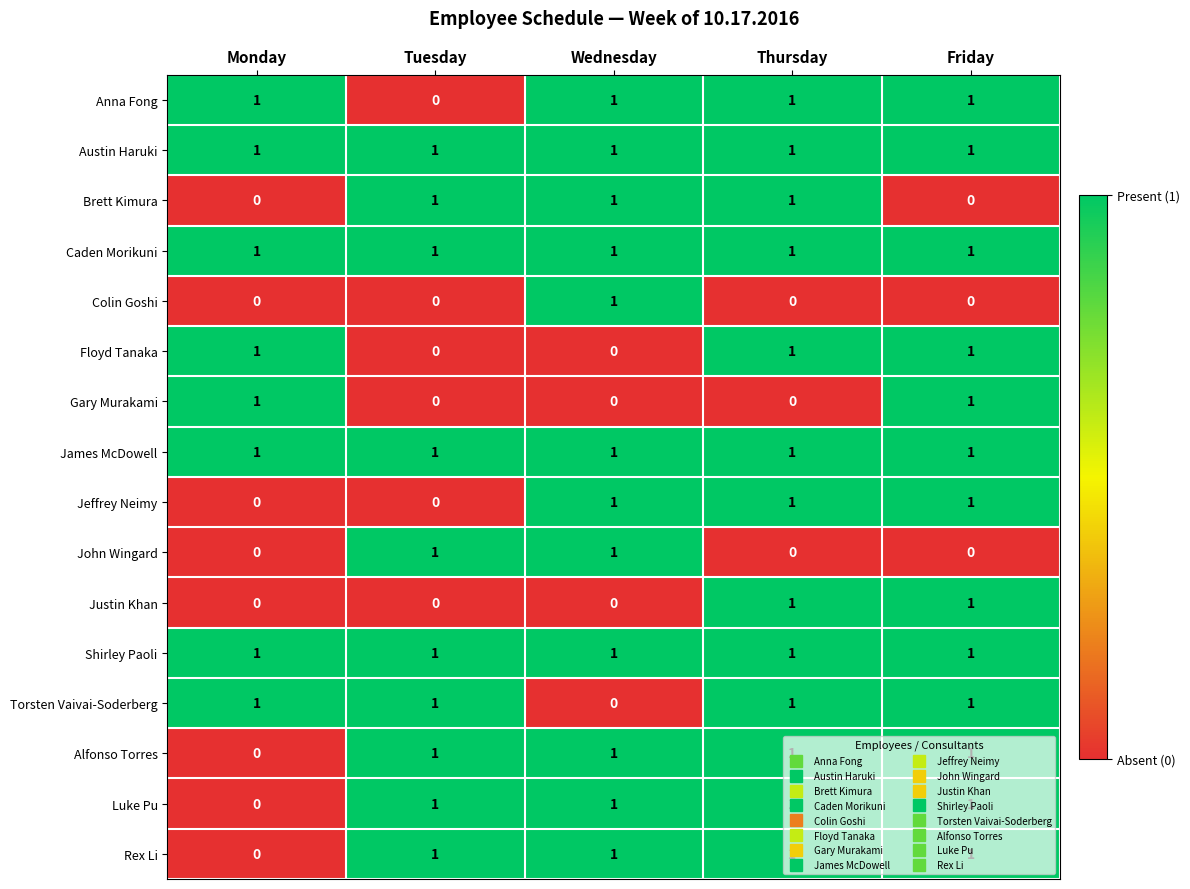

Is it true that Anna Fong equals 1 at Tuesday?

False